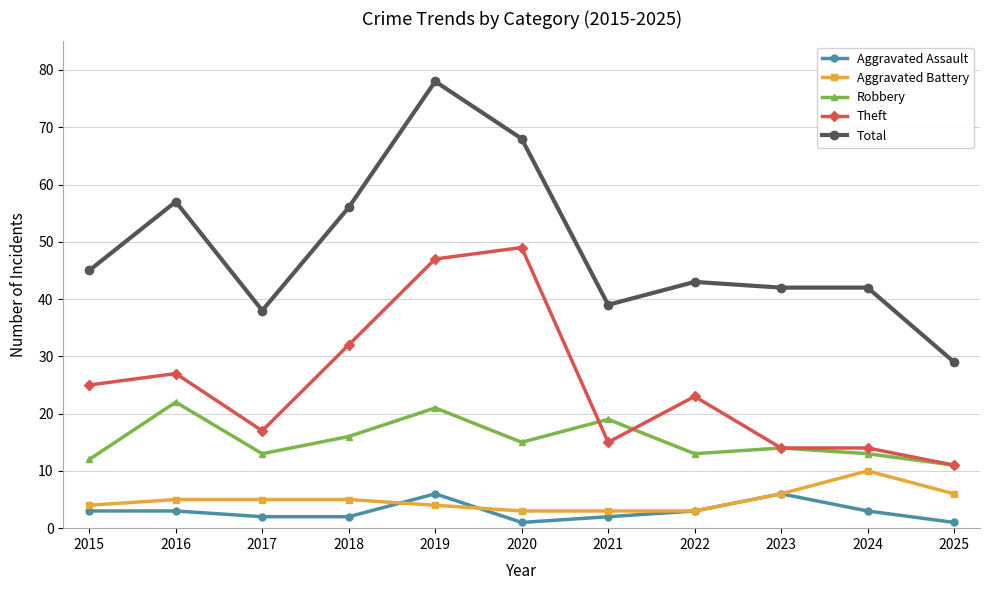

Which series has the largest total across all categories?

Total